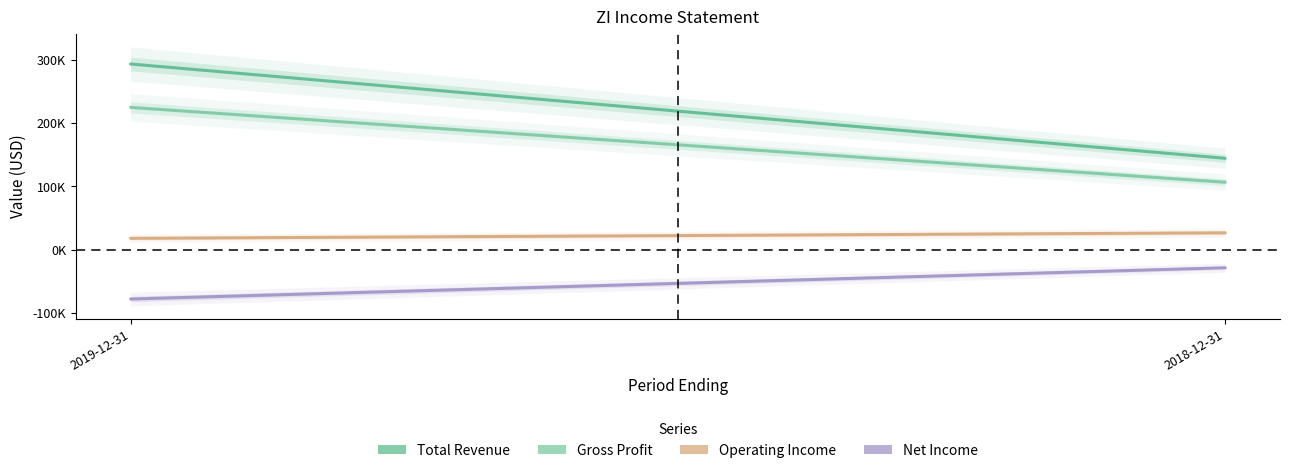

Which series has the largest range (max minus min)?

Total Revenue